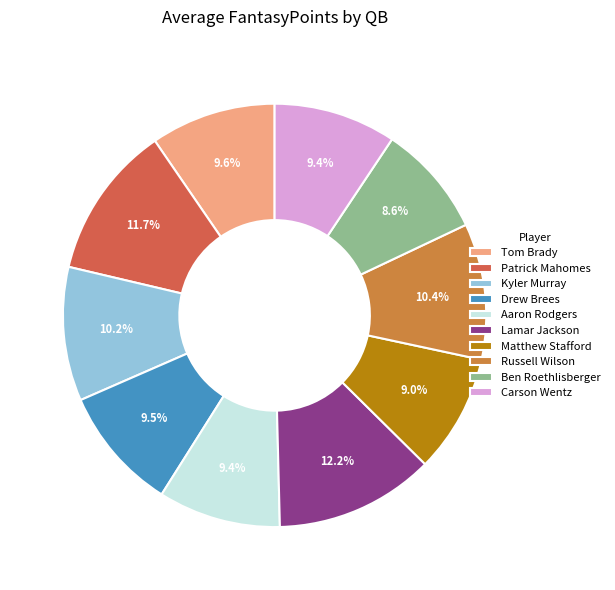

Combined, what portion of the pie is Kyler Murray and Lamar Jackson?

22.4%